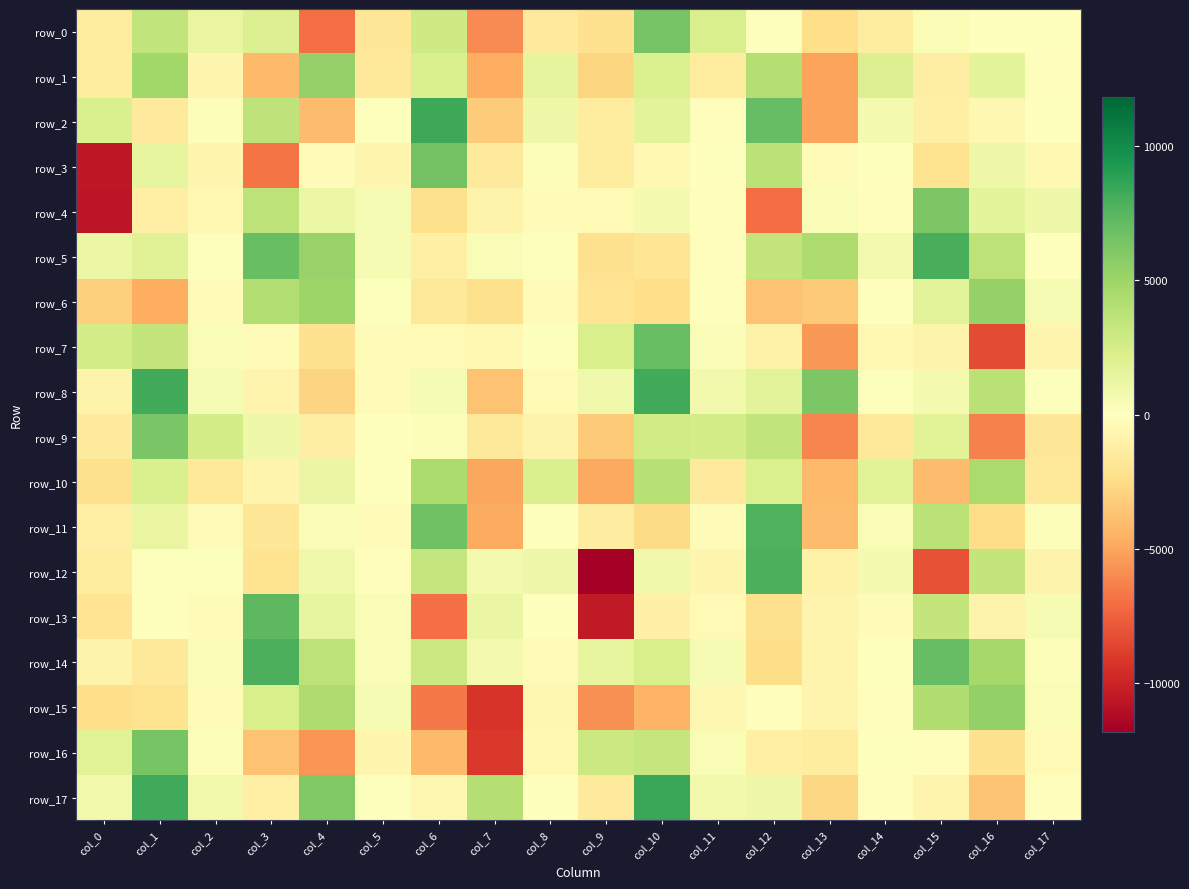

Reading left to right, transcribe all the data shown in this chart.

row_0: -1398.2	3435.2	1375.6	2115.9	-6930.4	-1791.1	2823.7	-5949.1	-1480.2	-2133.2	6427.1	2270.4	95.6	-2352.1	-1466.4	448.3	67.8	90.0
row_1: -1408.0	4889.2	-680.1	-4151.9	5284.1	-1580.6	2230.1	-4704.7	1557.0	-2783.2	2169.7	-1416.6	4017.4	-5141.3	2103.5	-1216.9	1586.5	-123.0
row_2: 2216.9	-1569.1	190.3	3510.0	-3975.4	119.0	8327.9	-3308.5	939.3	-1416.5	1739.7	-96.2	7025.5	-5036.3	594.1	-1172.2	-595.8	-4.3
row_3: -10583.1	1448.2	-692.9	-6815.5	-327.3	-728.0	6559.4	-1526.1	220.7	-1455.5	-530.9	27.2	3694.5	-243.4	32.4	-2051.7	1096.9	-545.6
row_4: -10622.2	-1150.3	-508.6	3663.1	1188.4	532.1	-2249.2	-877.9	-230.3	-440.0	554.2	-182.1	-7071.4	325.5	-159.6	6195.1	1651.2	941.6
row_5: 1122.8	1903.6	116.2	7011.3	5263.1	510.4	-1185.6	336.8	183.5	-2205.4	-1898.4	-115.8	3414.4	4310.7	727.2	7970.3	3646.6	10.6
row_6: -3132.0	-4634.0	-197.4	4150.1	5075.5	107.9	-1652.2	-2229.0	-281.3	-1997.1	-2376.9	-150.4	-3742.1	-3397.0	-34.1	1702.4	5326.8	496.2
row_7: 2523.4	3394.3	403.5	-204.5	-2198.9	-271.3	-454.4	-478.3	150.9	2381.7	6932.4	319.5	-1001.3	-5493.0	-508.4	-859.9	-8313.1	-671.3
row_8: -850.3	8159.8	538.8	-800.0	-2901.6	-238.9	489.2	-3769.2	-407.1	862.9	8189.2	753.4	1694.2	6227.4	154.3	633.6	3836.6	168.8
row_9: -1524.3	6329.0	2538.5	951.9	-1263.3	8.4	258.2	-1670.1	-889.7	-3331.3	2759.5	2501.0	3461.7	-6154.8	-1593.0	1812.7	-6281.3	-1815.7
row_10: -2268.2	2265.2	-1589.2	-803.1	1268.8	-88.3	4418.8	-4912.5	2279.5	-4827.5	3935.6	-1558.2	2139.4	-4146.2	1777.7	-4045.0	4491.0	-1639.5
row_11: -1113.1	1377.0	-268.8	-1773.3	320.3	-309.0	6715.0	-4757.8	-18.8	-1354.1	-2509.4	-270.0	7718.8	-3972.7	443.5	3727.8	-2423.1	249.9
row_12: -1413.7	142.7	166.4	-2100.0	845.1	-157.6	3298.9	681.2	944.5	-11820.6	908.5	-723.4	7856.2	-998.1	580.0	-8117.7	3398.9	-873.2
row_13: -1967.9	-42.7	-263.2	7367.6	1400.4	326.8	-6928.5	1246.3	-13.9	-10436.3	-1035.7	-382.2	-2269.3	-766.3	-231.9	3410.4	-835.1	525.1
row_14: -861.9	-1635.2	285.8	7871.2	3644.2	355.3	3013.1	727.9	-292.9	1401.5	2387.2	470.1	-2408.7	-820.3	-27.0	7101.6	4681.5	192.2
row_15: -2336.3	-2031.9	-301.9	2336.5	4268.1	545.3	-6623.2	-9290.1	-563.5	-5802.4	-4410.0	-589.7	-111.0	-799.9	-115.2	4218.5	5380.5	400.3
row_16: 1790.2	6411.0	237.7	-3728.6	-5545.4	-648.2	-4104.4	-9052.4	-502.9	2989.7	3310.5	399.5	-1128.4	-1395.4	32.6	-94.4	-2185.4	-370.7
row_17: 791.6	8238.7	793.1	-1178.9	6024.2	94.0	-582.2	3997.4	74.5	-1533.3	8449.2	783.5	939.5	-2723.6	-140.3	-771.4	-3664.3	-101.6